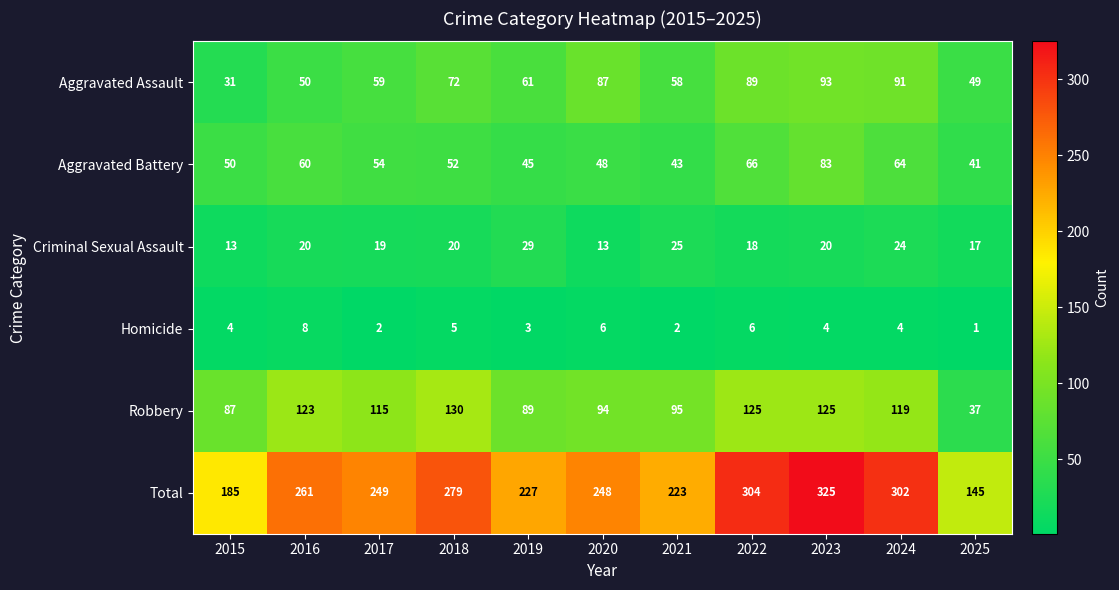

What is the sum of the Total values at 2020 and 2017?

497